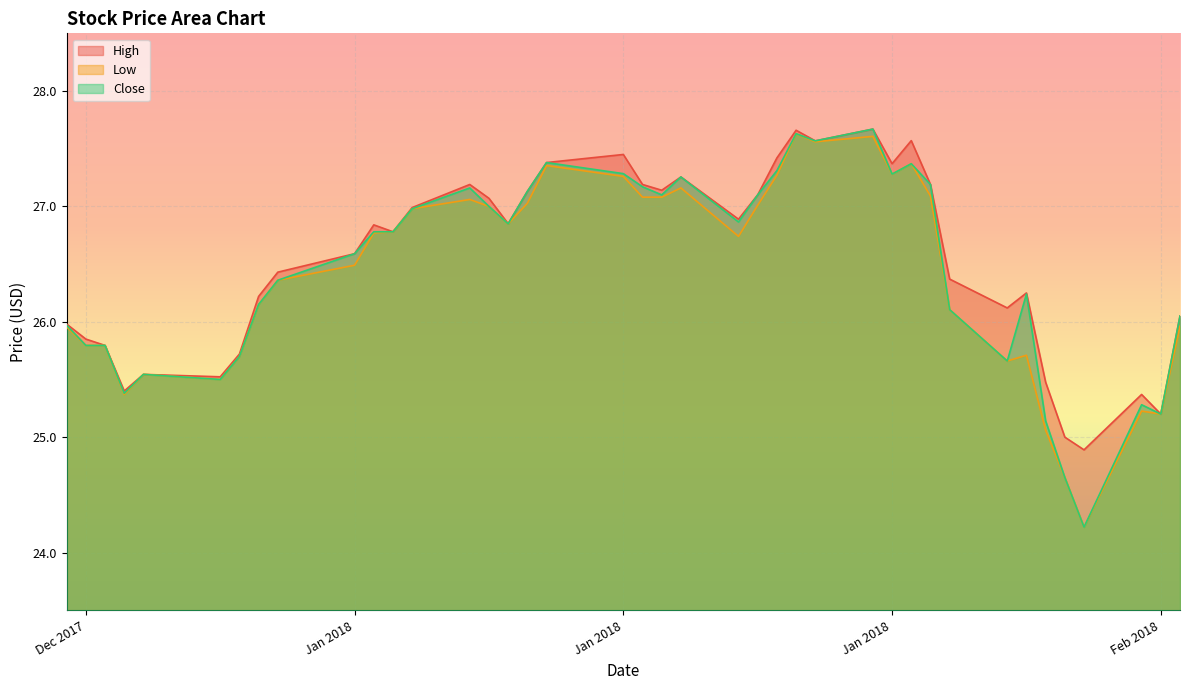

What are all the series names shown in the legend?

High, Low, Close